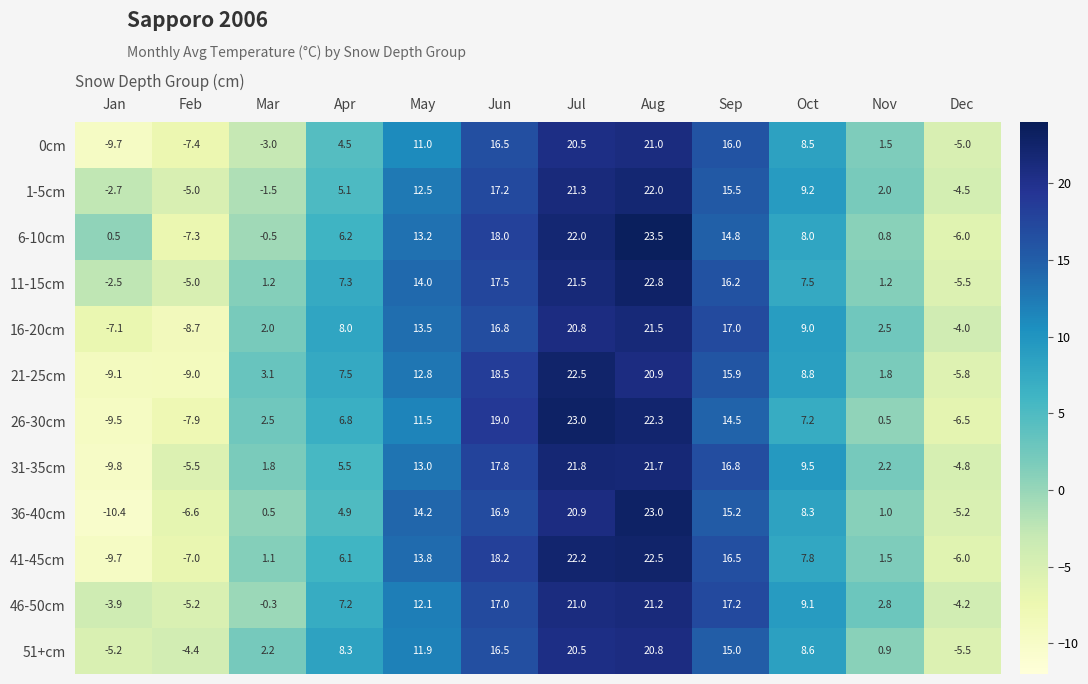

Which series has the largest range (max minus min)?

36-40cm